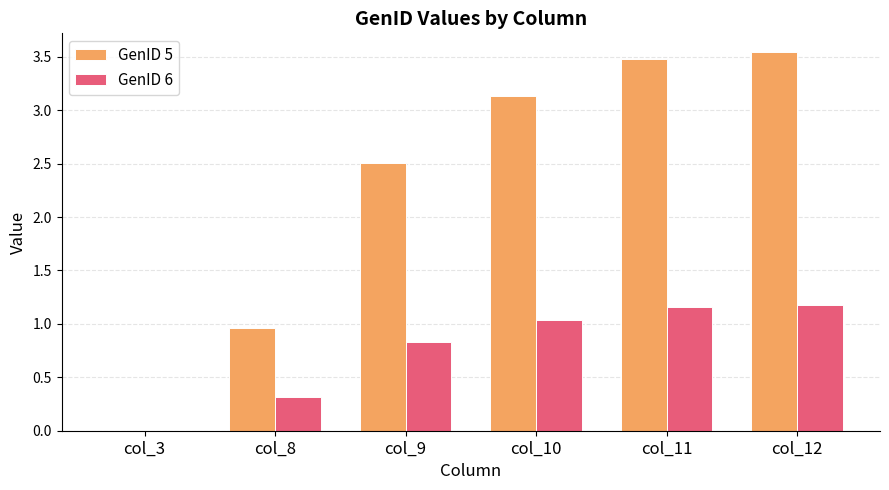

At which category is the sum across all series the highest?

col_12